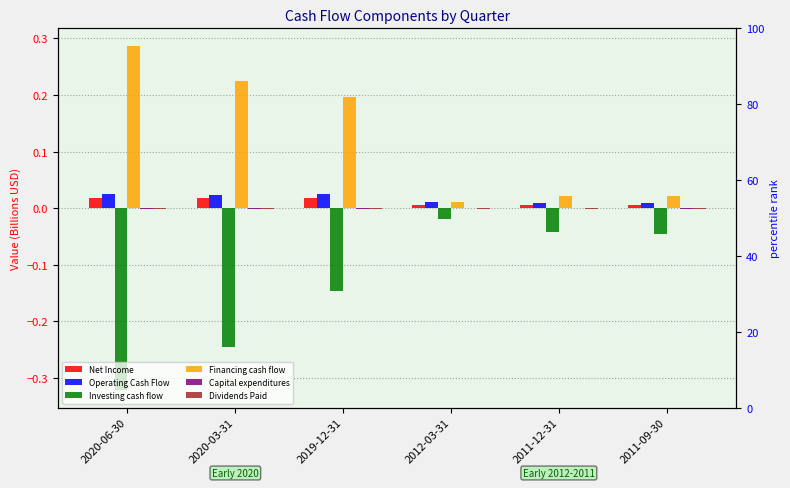

The value of Dividends Paid at 2011-12-31 is -0.0. True or false?

True